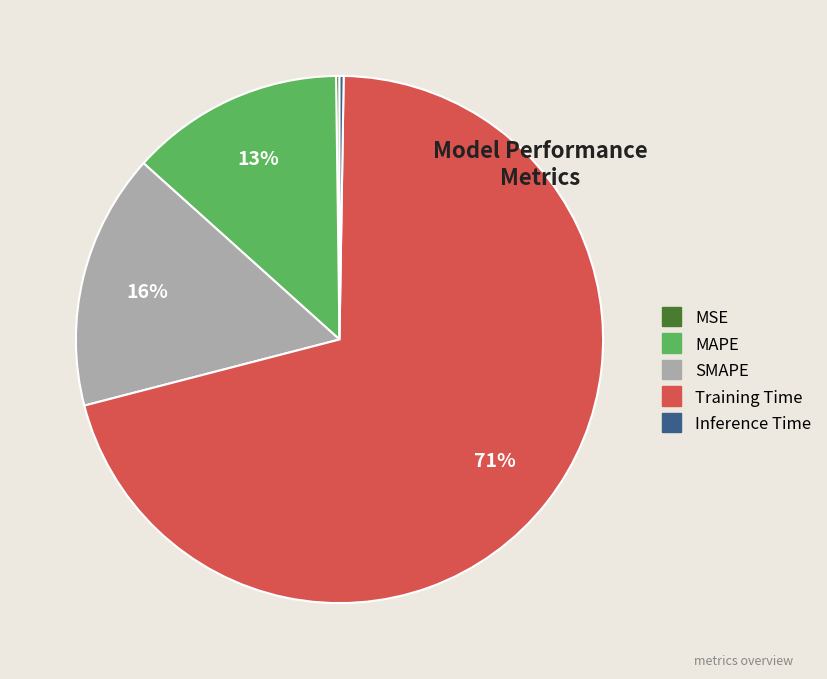

Which has a higher value, SMAPE or Training Time?

Training Time